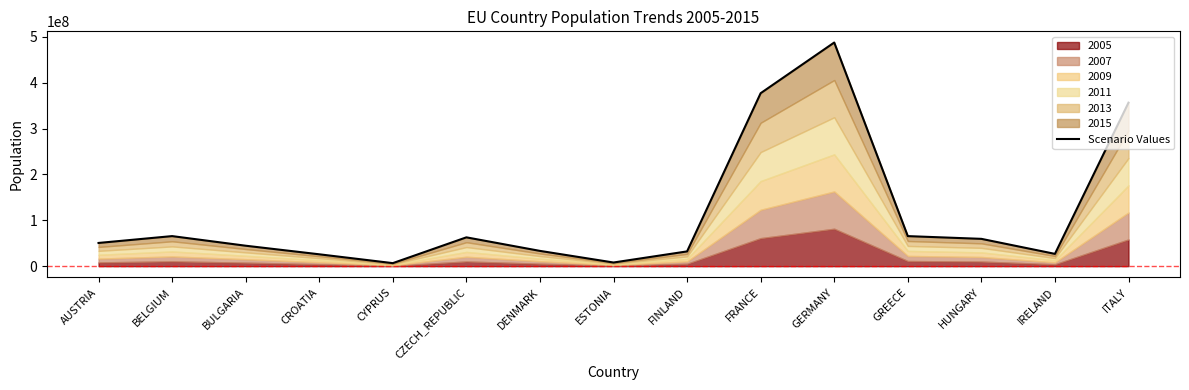

Count the number of values greater than 50628404.

7